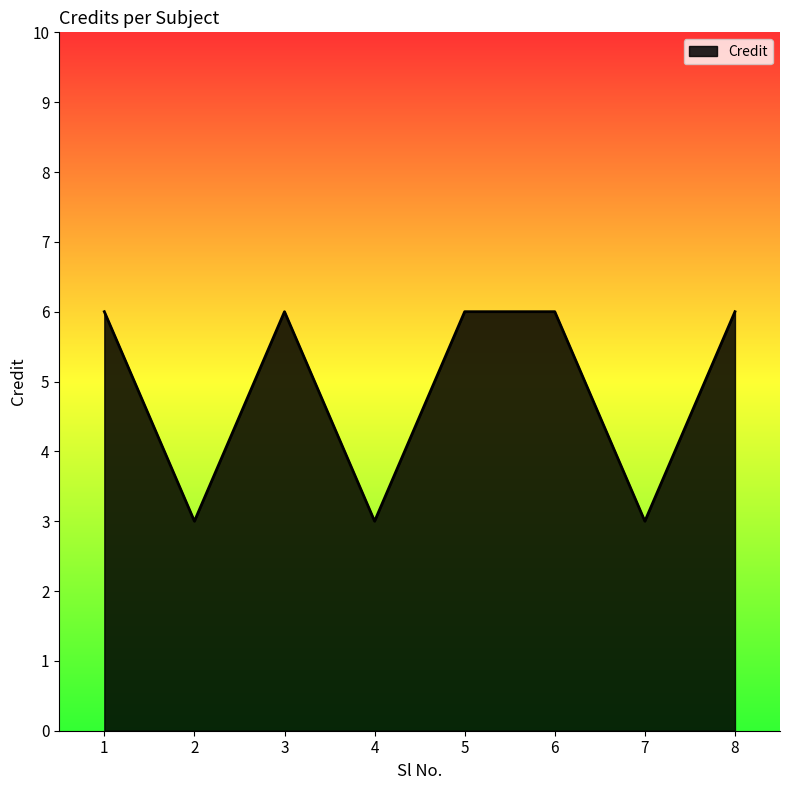

Which has a higher value, 2 or 1?

1